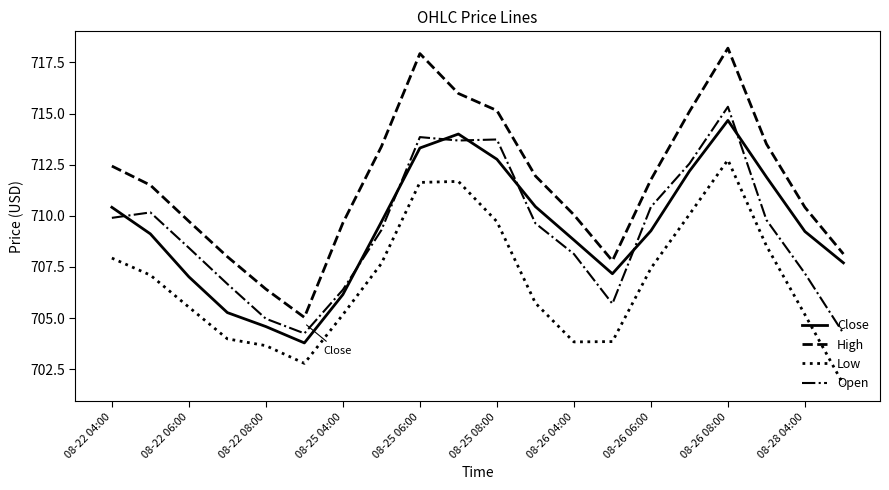

True or false: Close and Low cross at least once.

False